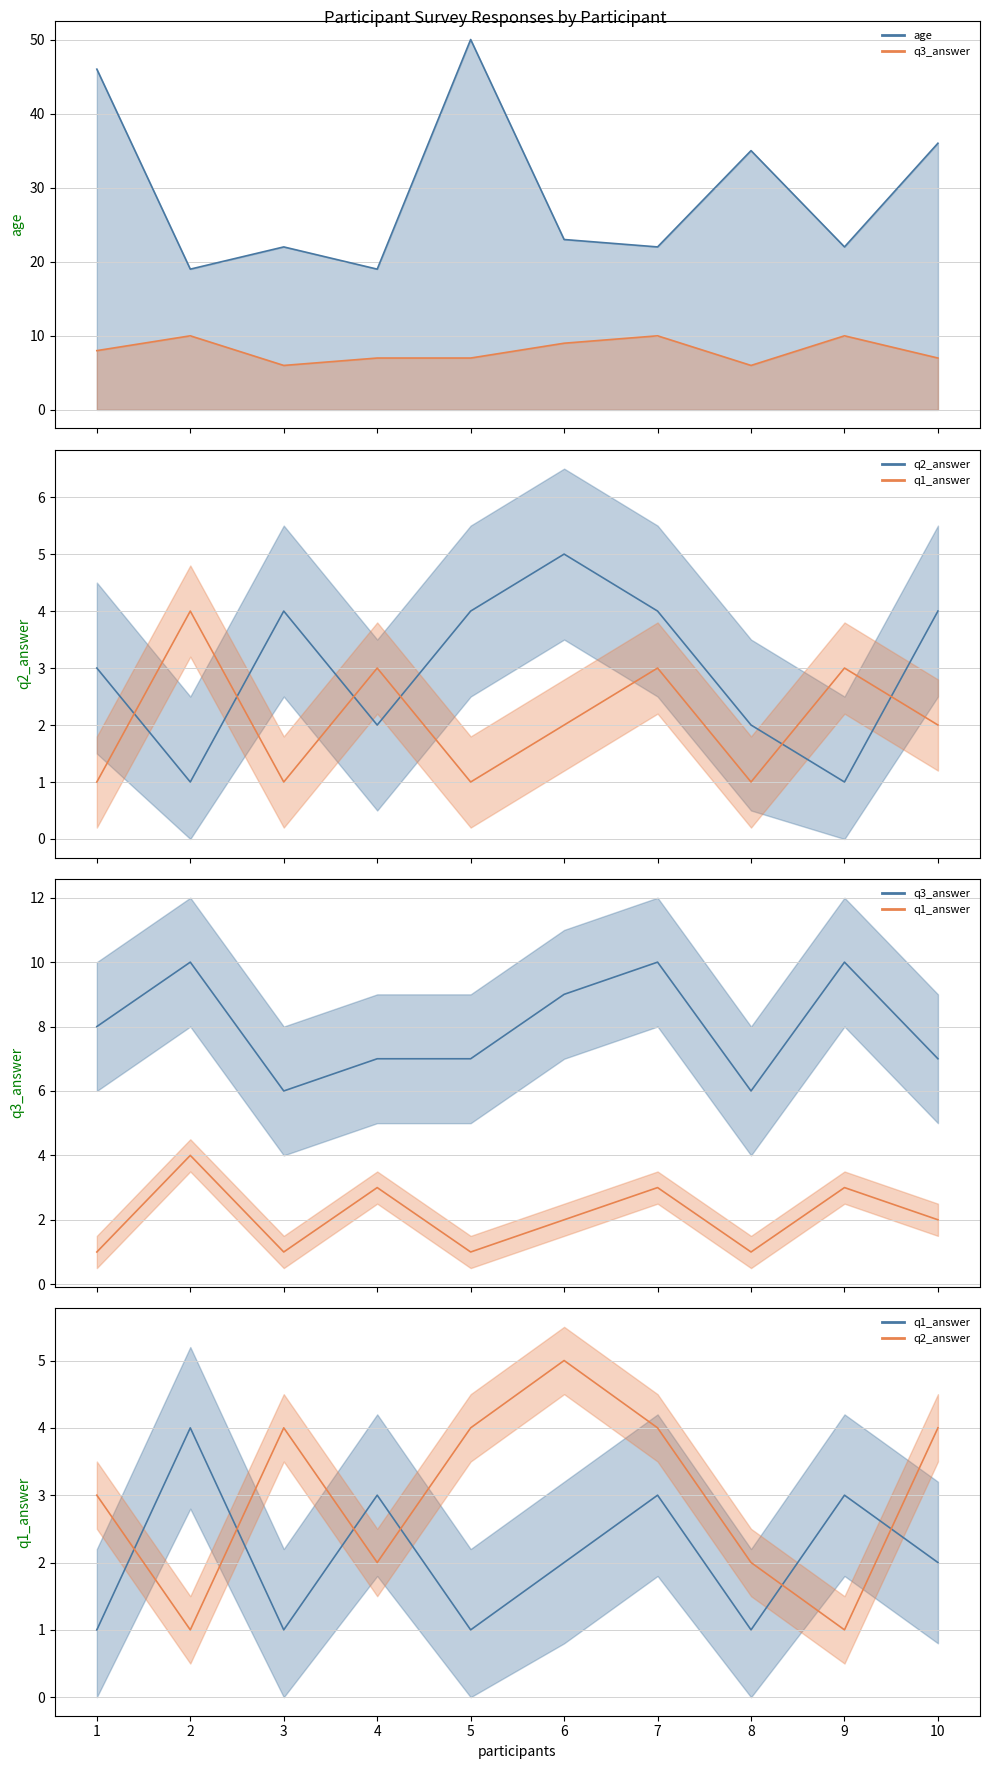

What is the sum of all q3_answer values?

80